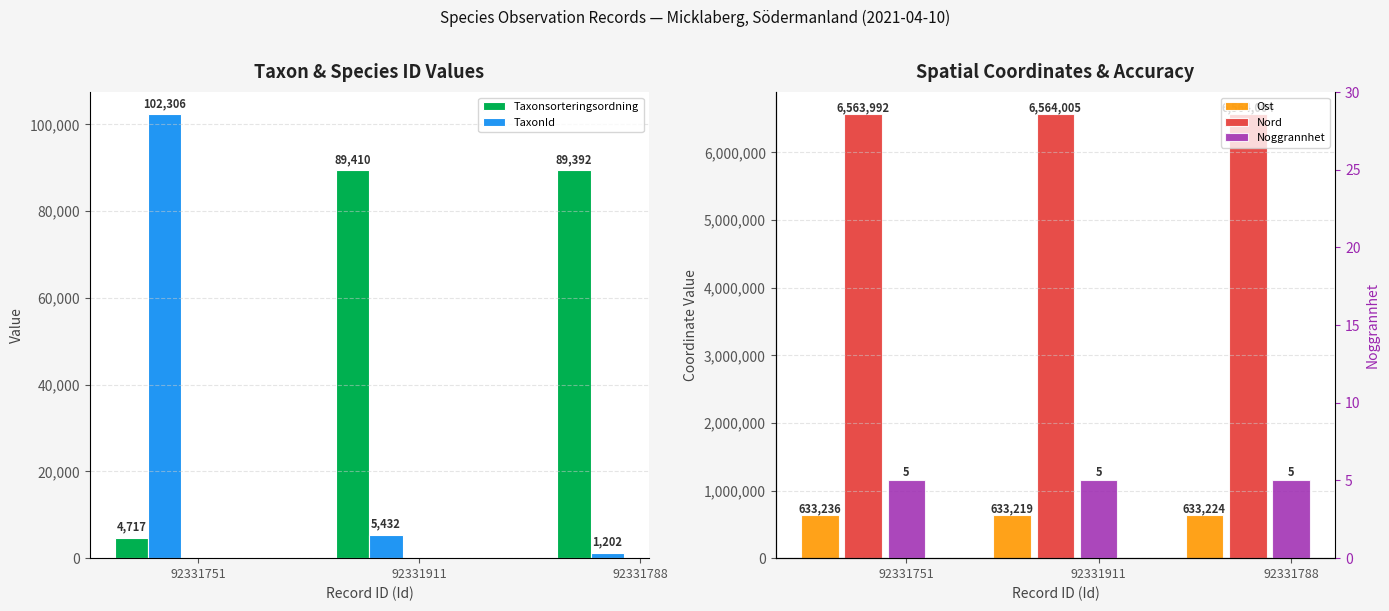

How many distinct data groups are displayed?

5